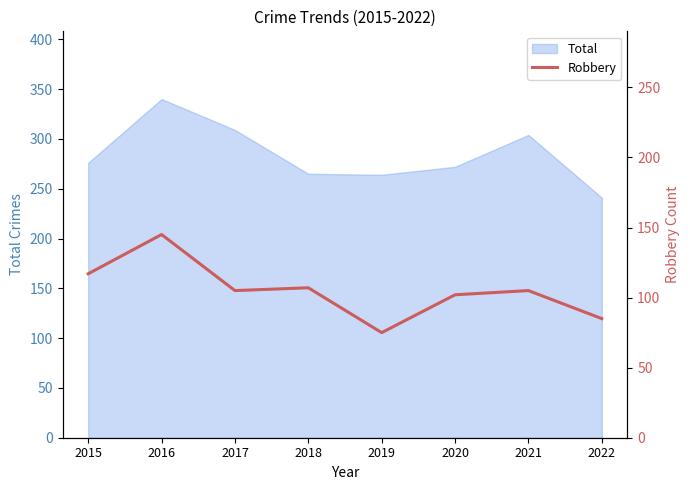

The chart shows a value of 44 at 2022. True or false?

False